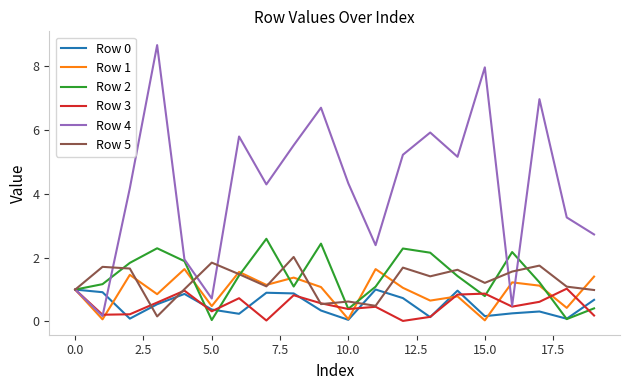

Which series has the widest spread of values?

Row 4